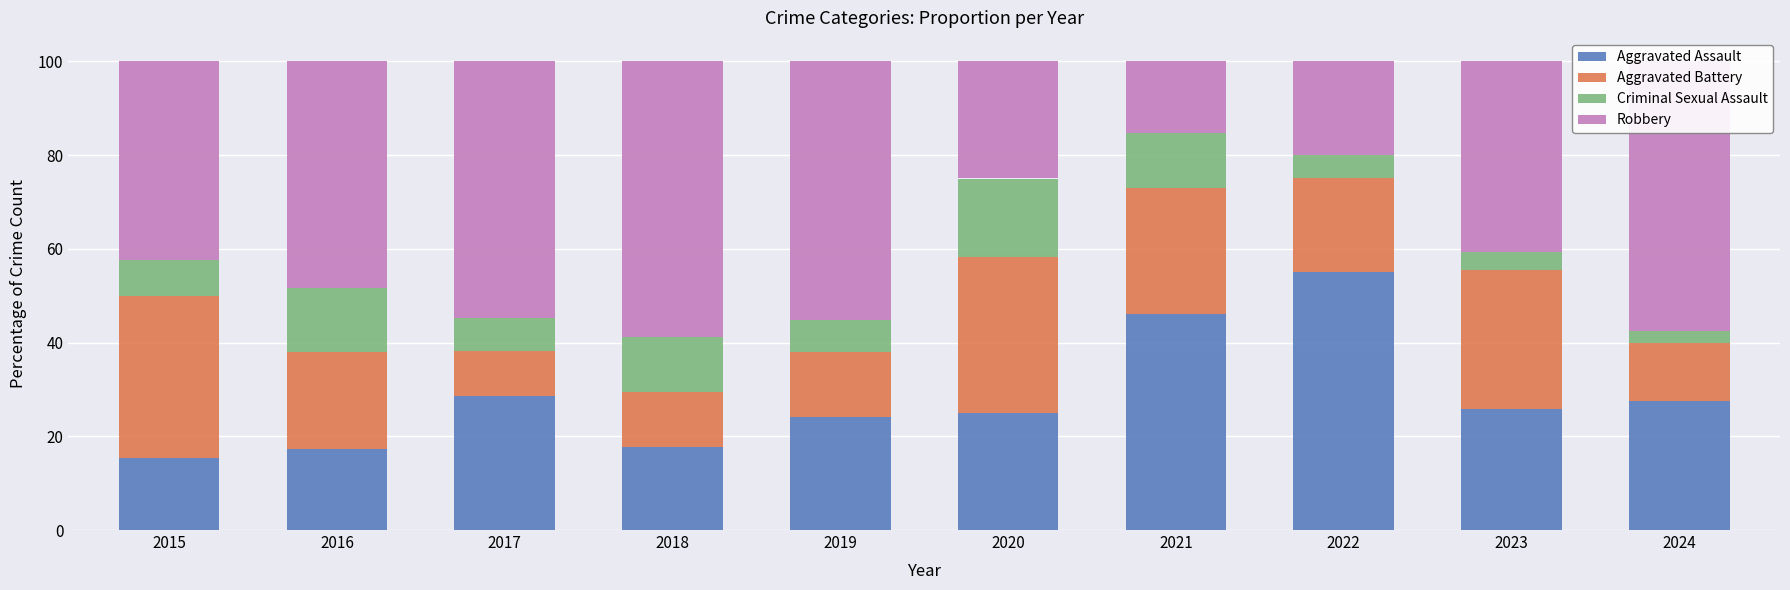

What is the total value across all series at 2022?

100.0